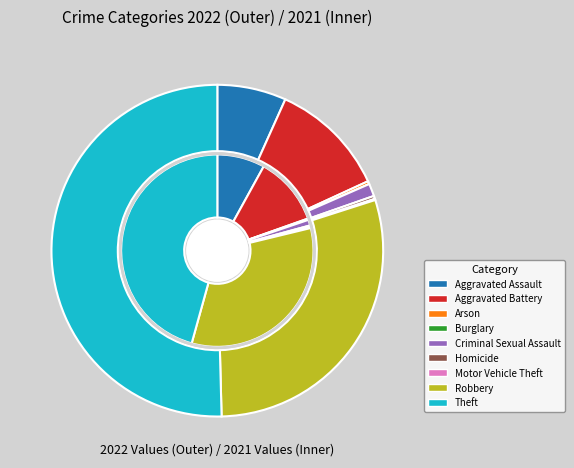

Is it true that Robbery is 33% of the pie?

True